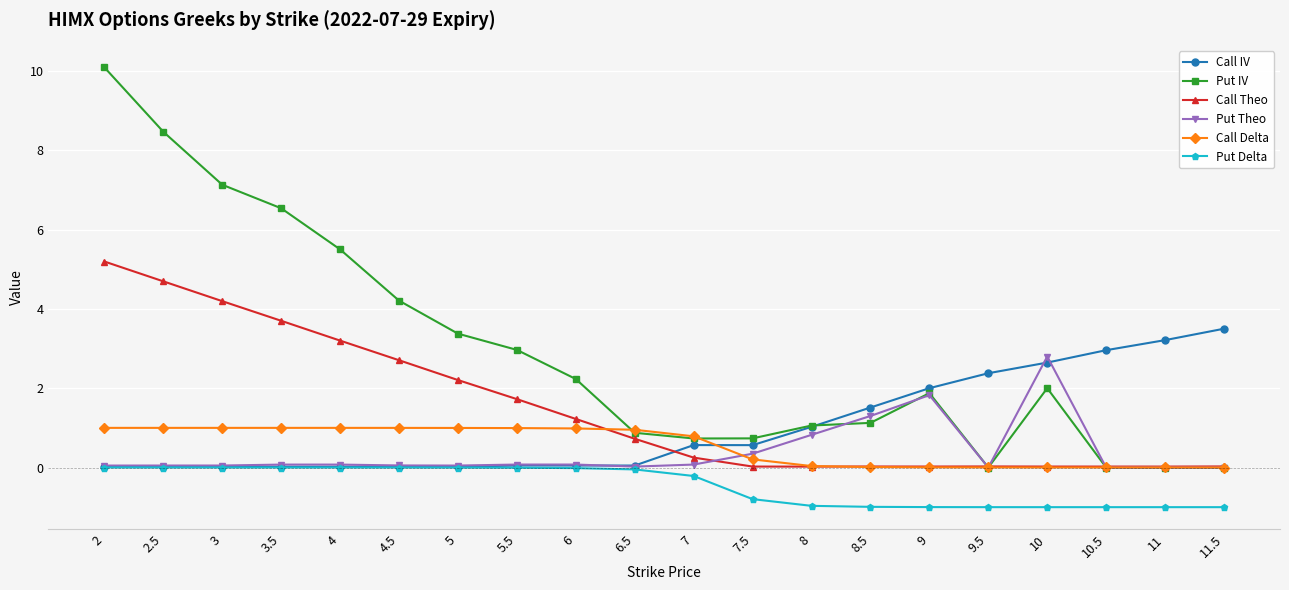

At how many categories does at least one series exceed 6?

4